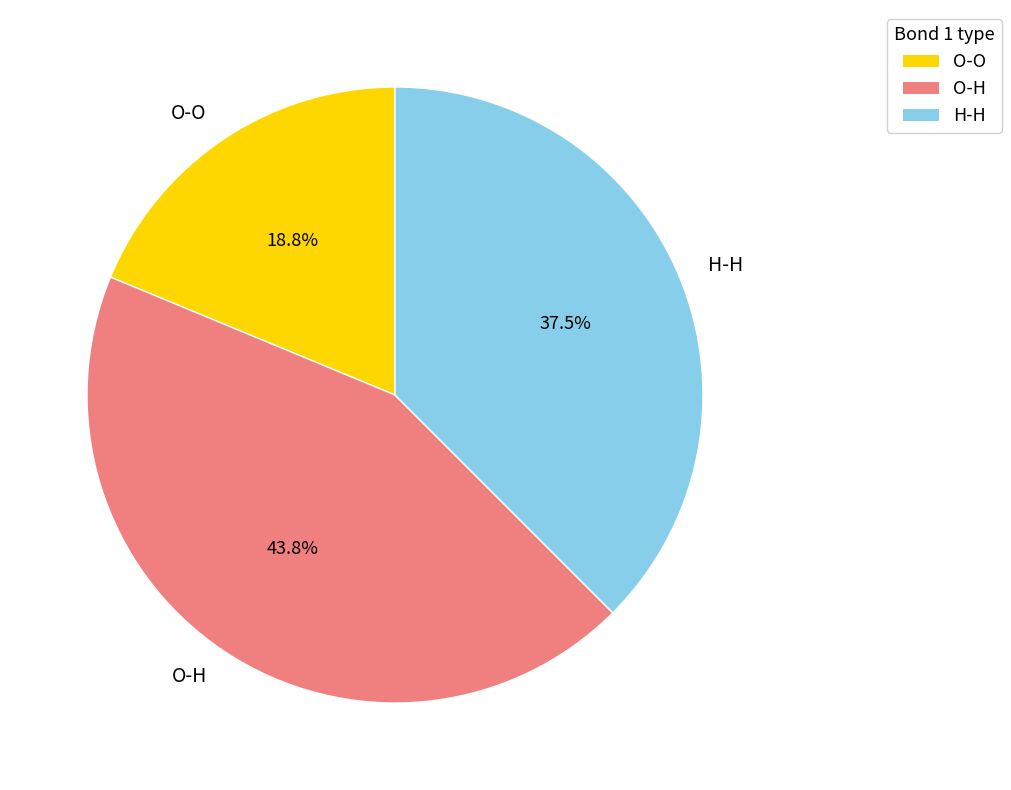

Which category has the biggest portion of the pie?

O-H